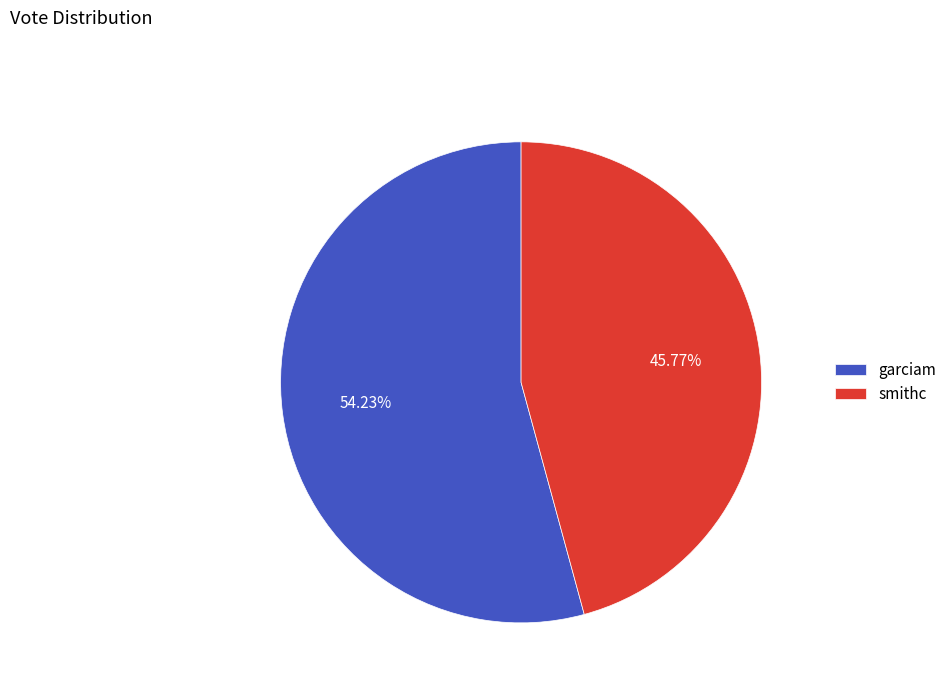

To the nearest percent, what percentage of the pie is smithc?

46%